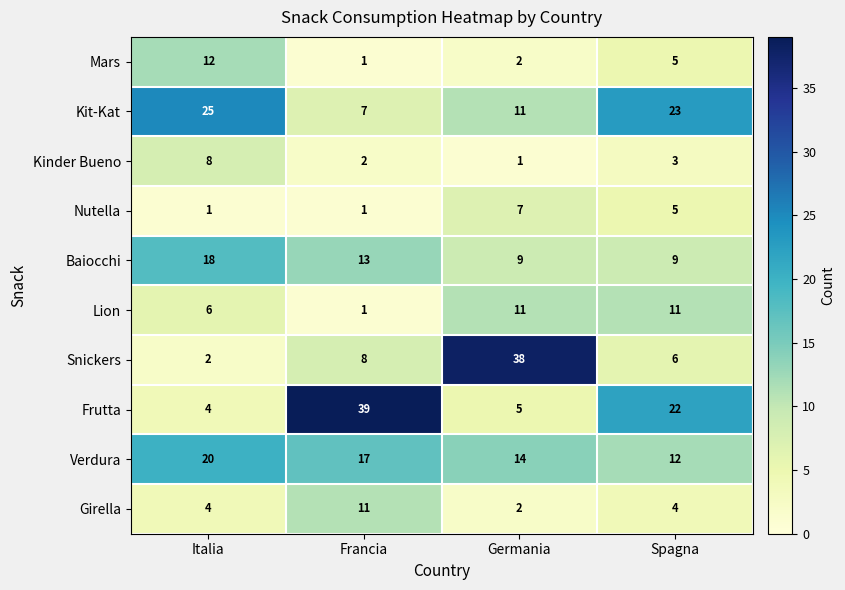

Which label corresponds to the largest value in the chart?

Francia